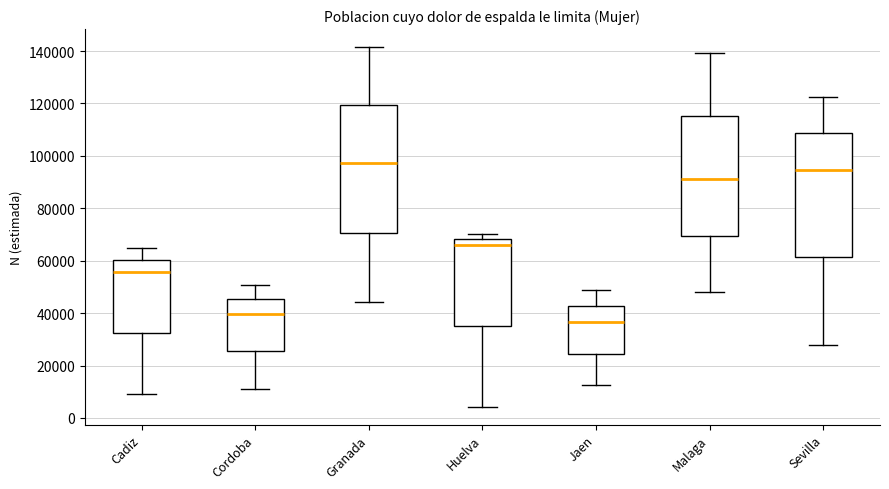

Where is the upper edge of the box for Sevilla on the y-axis? The values are not printed on the chart, so give them approximately, as read against the axis.

108000